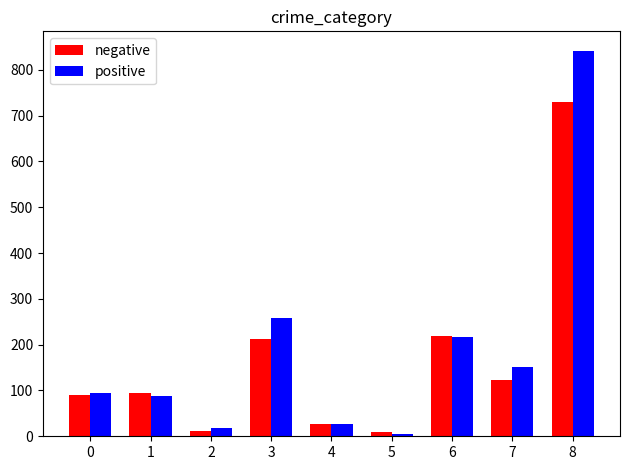

True or false: positive has a value of 259 at 3.

True